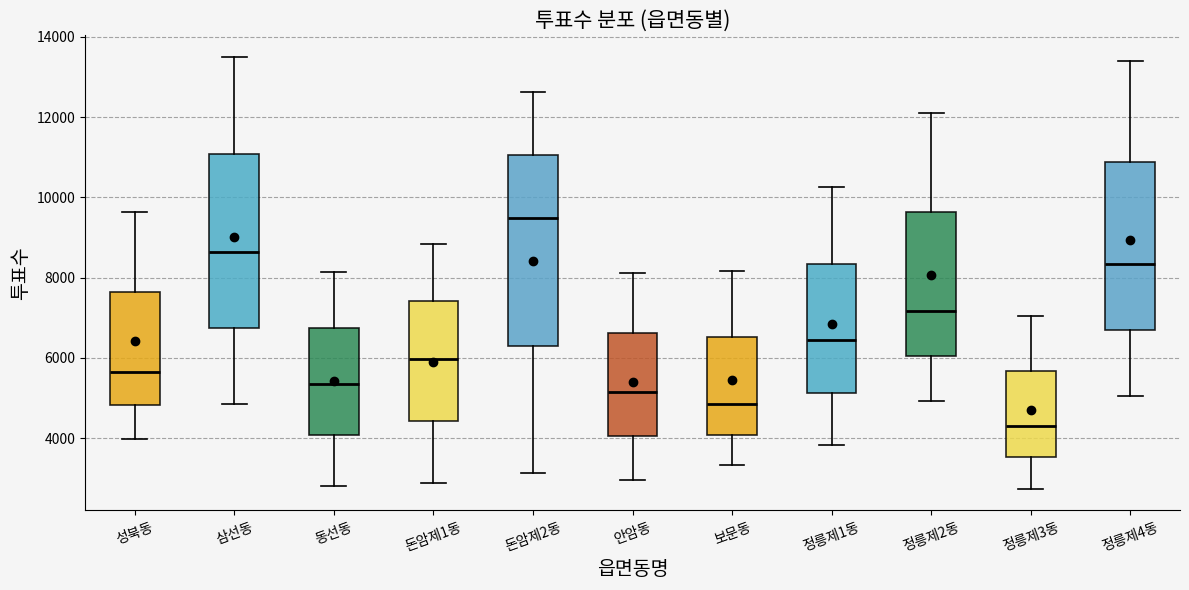

Where does the median line of the box for 정릉제4동 sit on the y-axis? The values are not printed on the chart, so give them approximately, as read against the axis.

8400